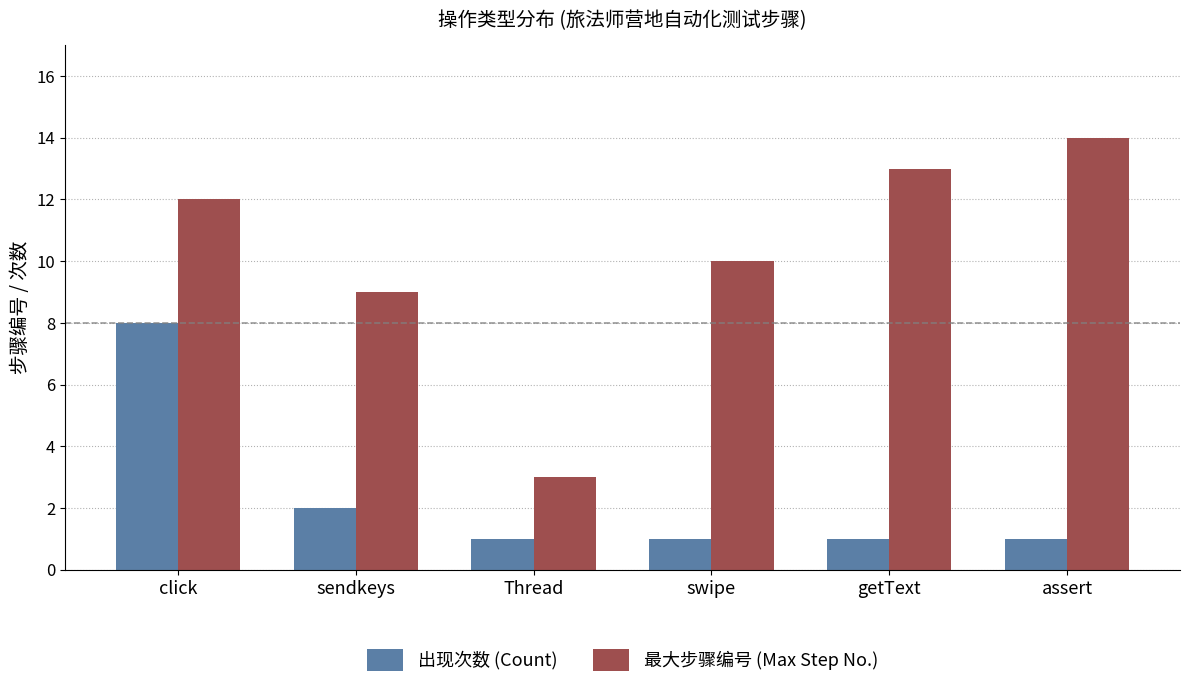

What is the lowest value of the 最大步骤编号 (Max Step No.) series?

3